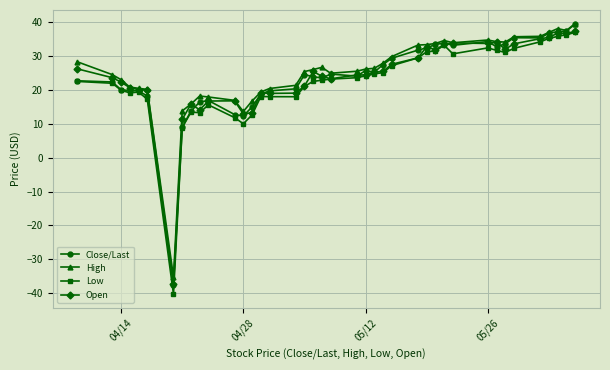

Does the chart display data point markers on the line(s)?

Yes